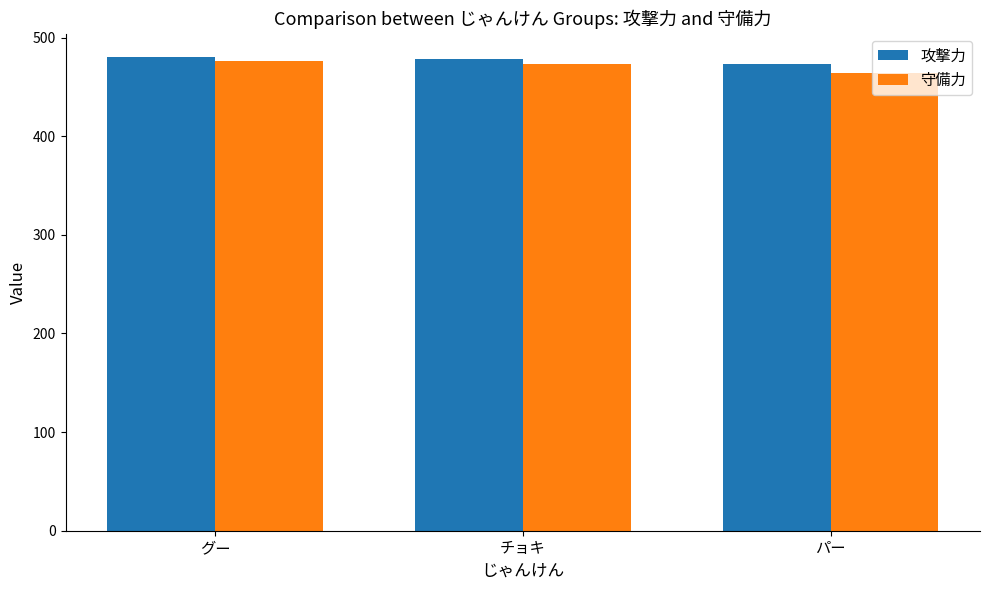

Which series has the largest range (max minus min)?

守備力